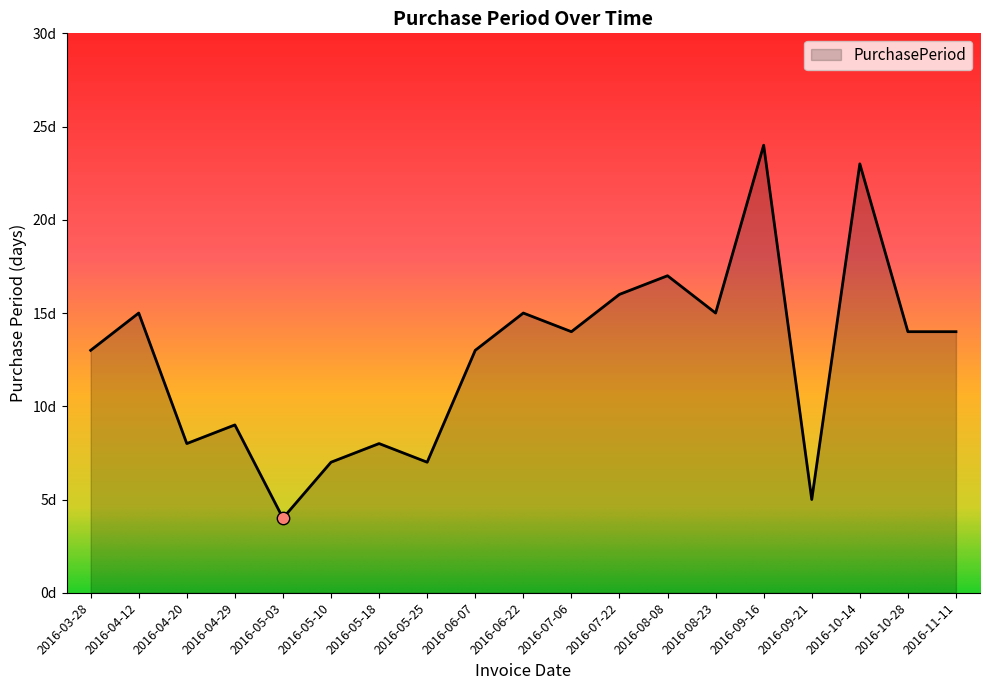

Between 2016-05-03 and 2016-11-11, which is larger?

2016-11-11